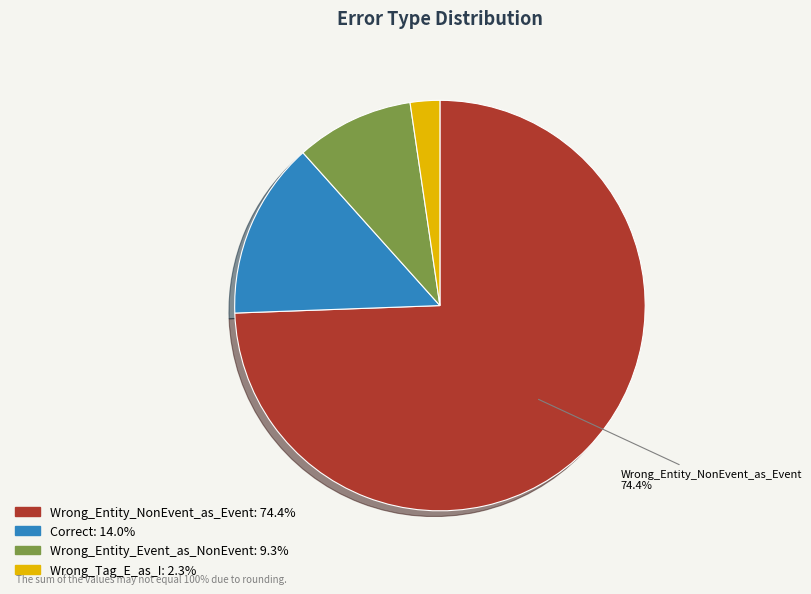

Combined, do Wrong_Tag_E_as_I and Correct account for over 50%?

No